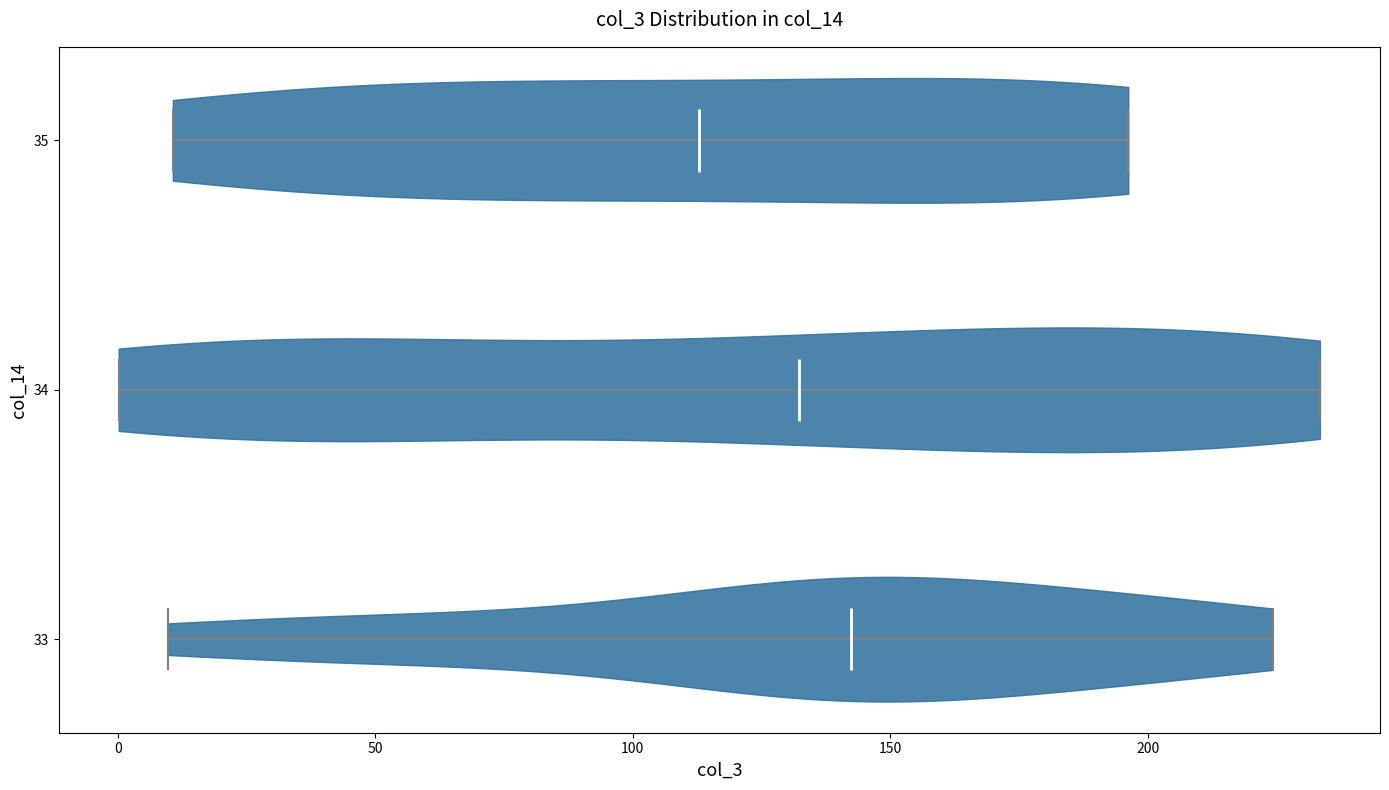

Reading bottom to top, read every violin against the x-axis: where its median line is, and the lowest and highest points it reaches. The values are not printed on the chart, so give them approximately, as read against the axis.

33: median line 140, lowest point 10, highest point 225
34: median line 130, lowest point 0, highest point 235
35: median line 115, lowest point 10, highest point 195